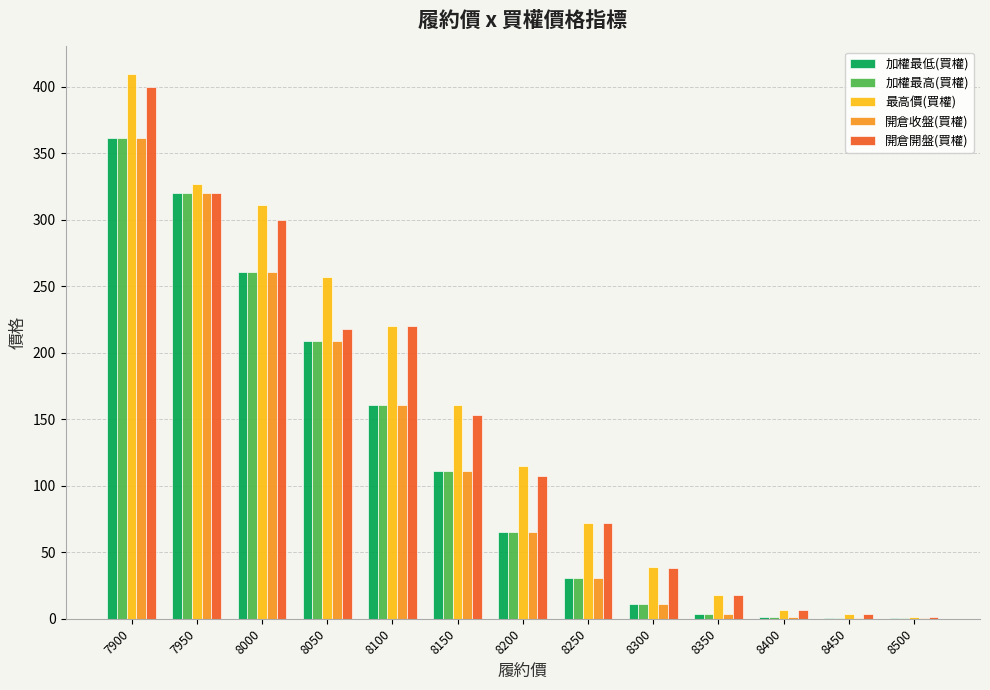

Which series changed the most between 7900 and 8300?

最高價(買權)